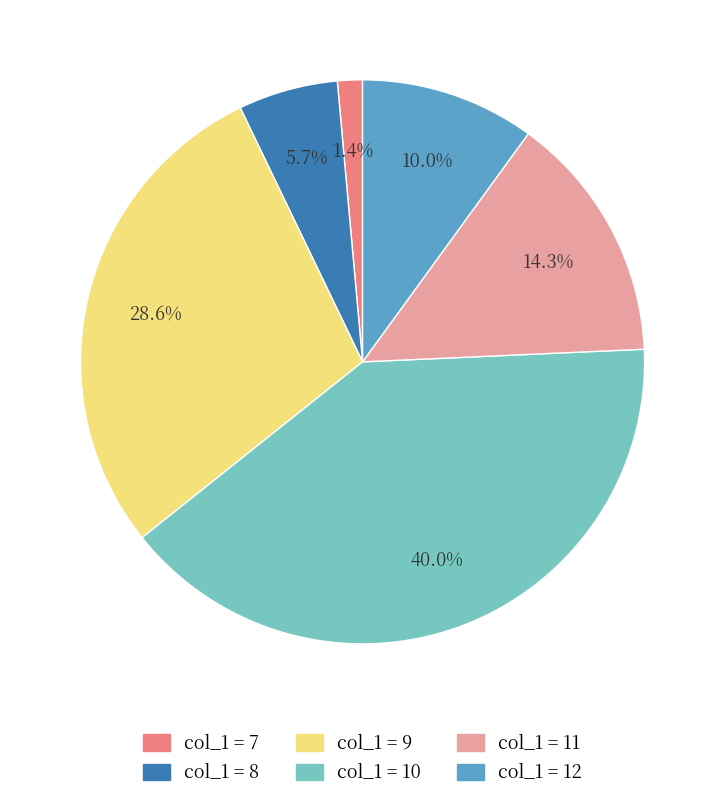

Rank the categories by value from lowest to highest.

col_1 = 7, col_1 = 8, col_1 = 12, col_1 = 11, col_1 = 9, col_1 = 10